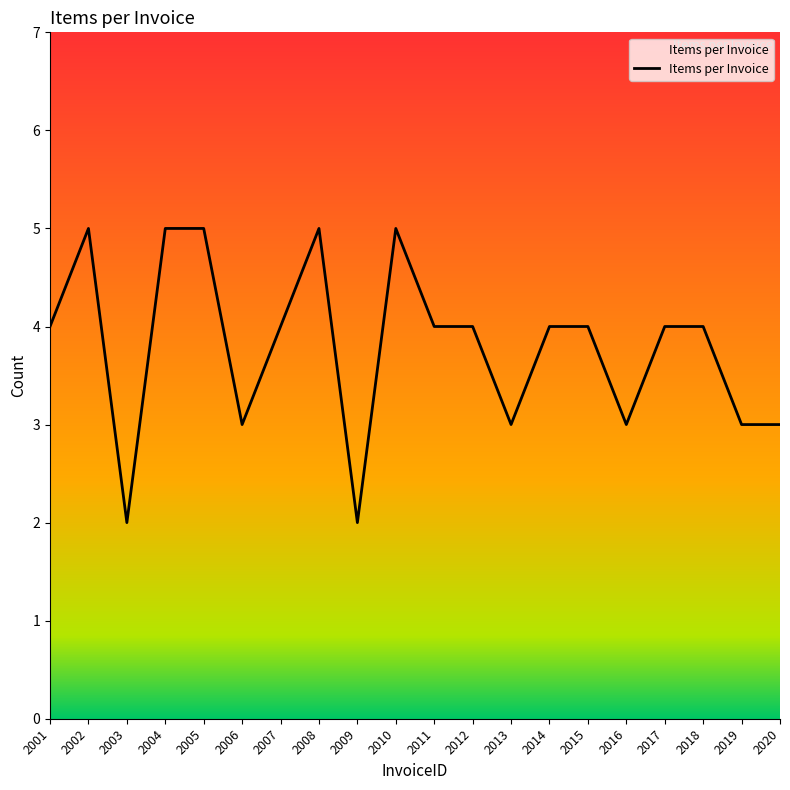

Between 2006 and 2004, which is larger?

2004